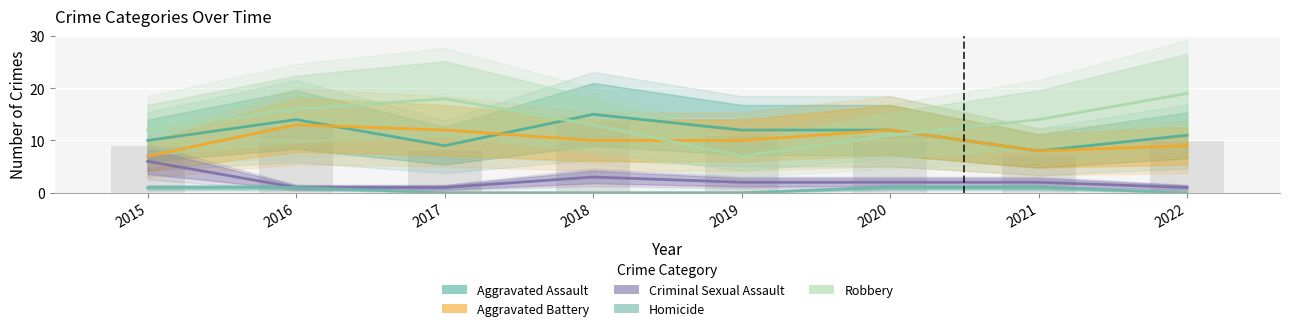

What is the maximum value for Criminal Sexual Assault?

6.0